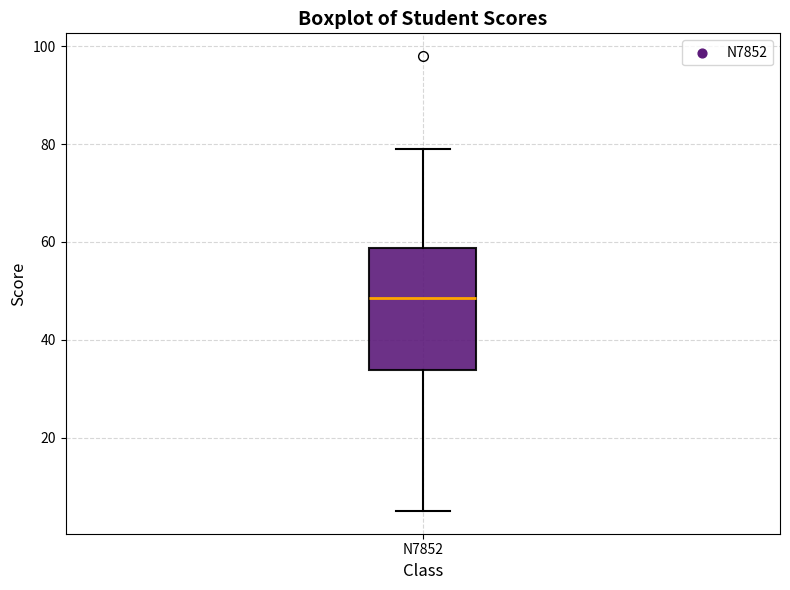

Where is the lower edge of the box for N7852 on the y-axis? The values are not printed on the chart, so give them approximately, as read against the axis.

34